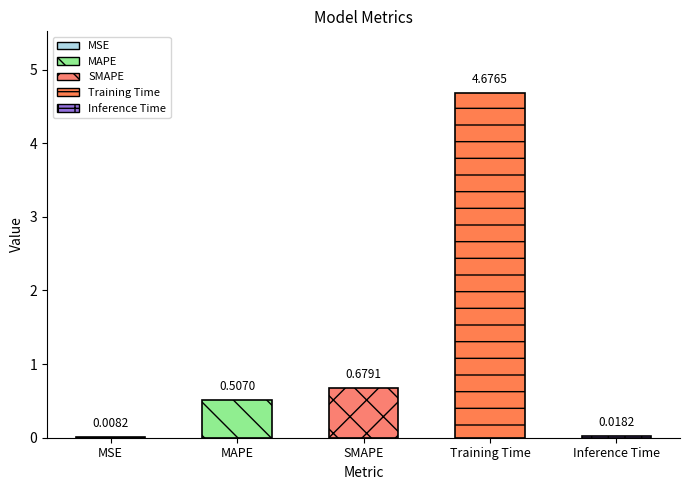

Is it true that the value at MSE is 0.0?

False